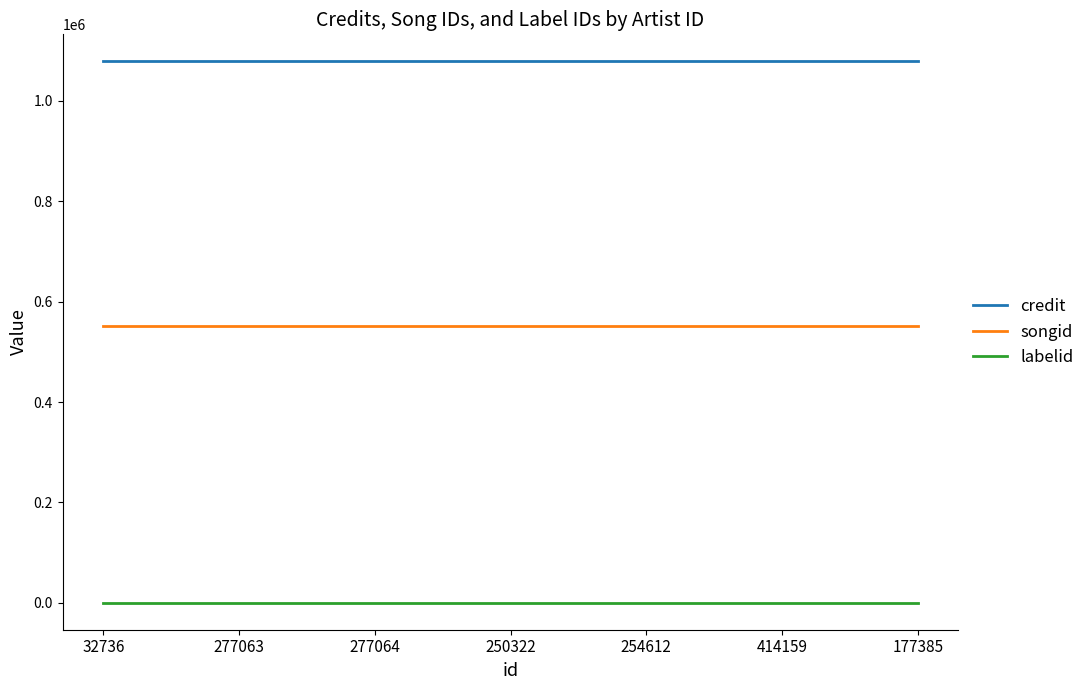

What is the minimum value for songid?

551362